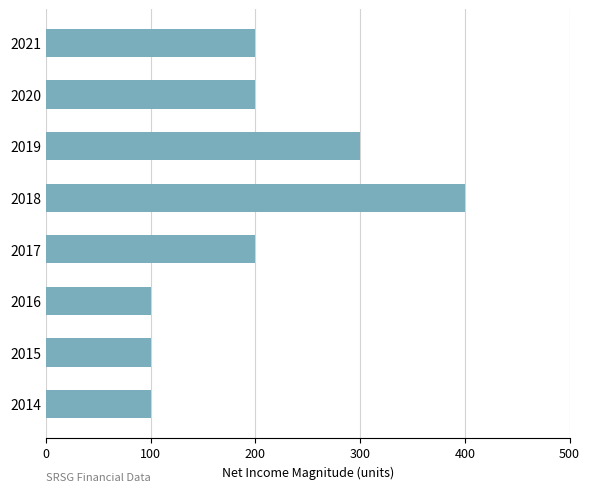

What is the value of the 7th bar from the top?

100